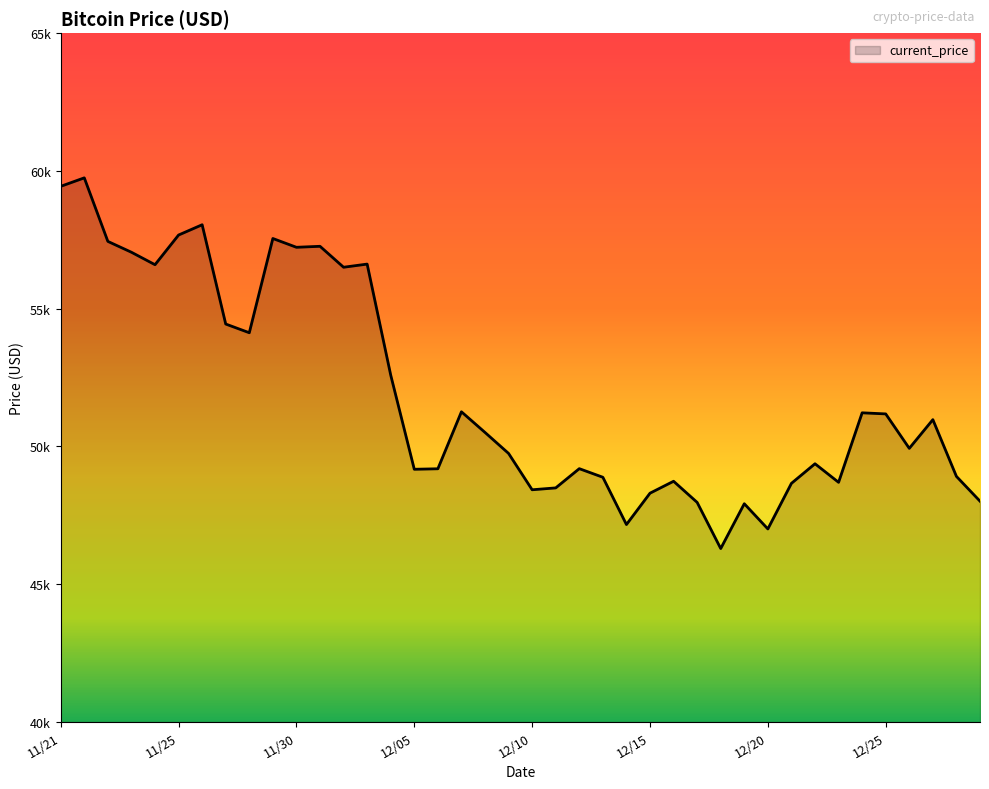

Is this an area chart (filled region under the line)?

Yes